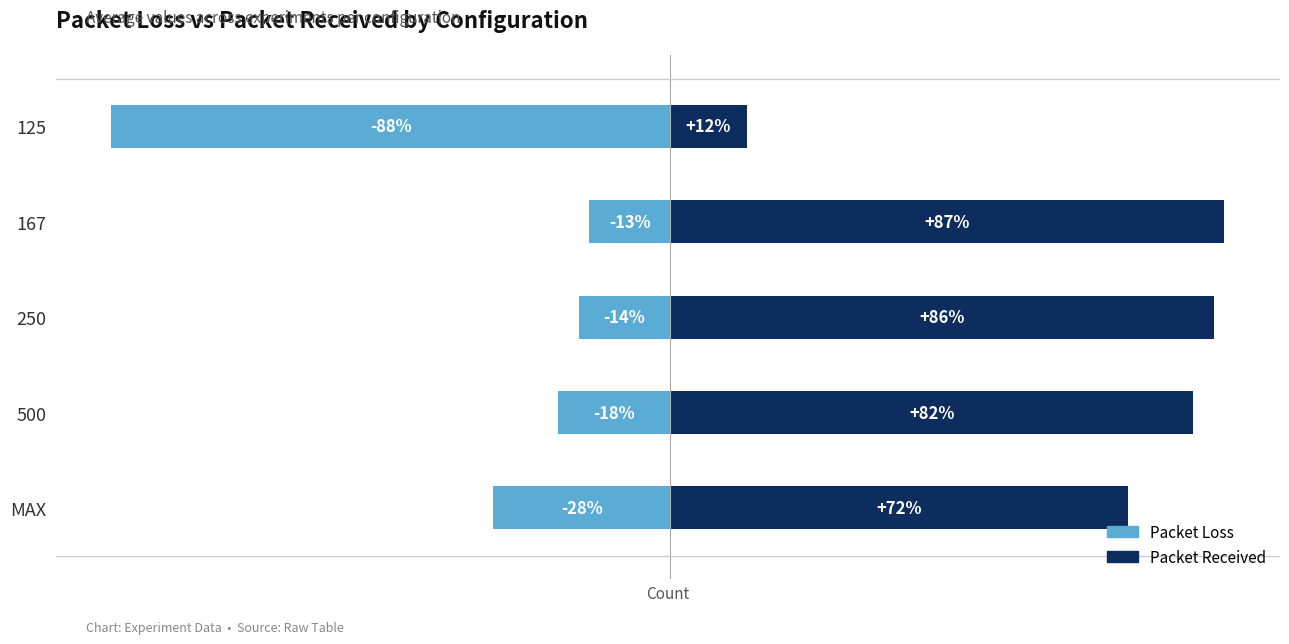

What is the average value of the Packet Received series?

67.9